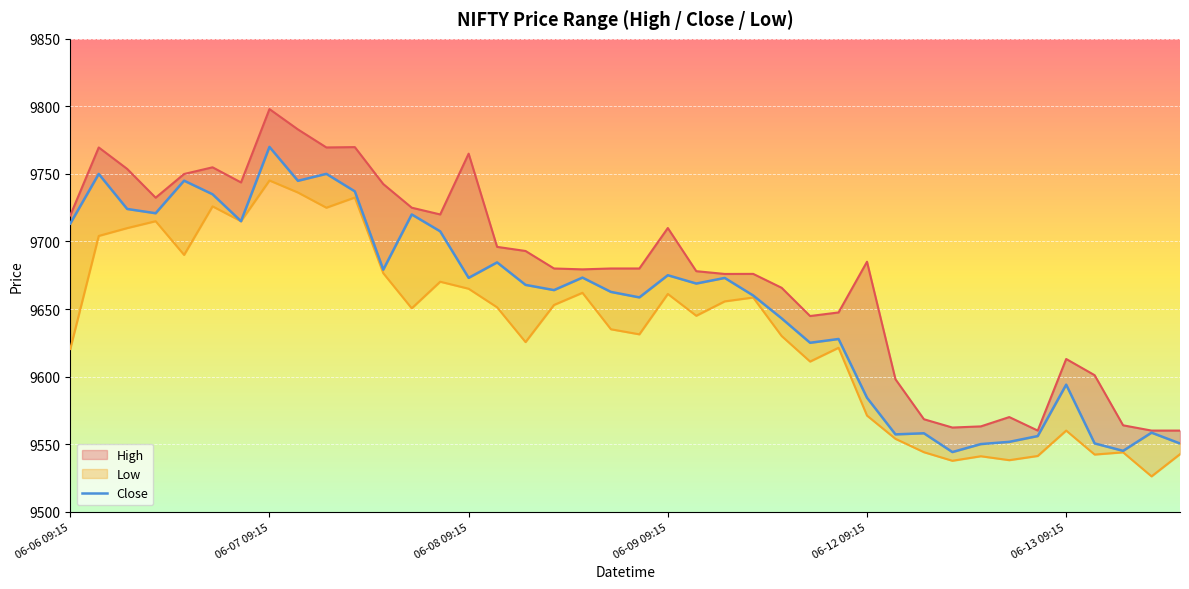

Where does the data first go above 9668?

06-06 09:15